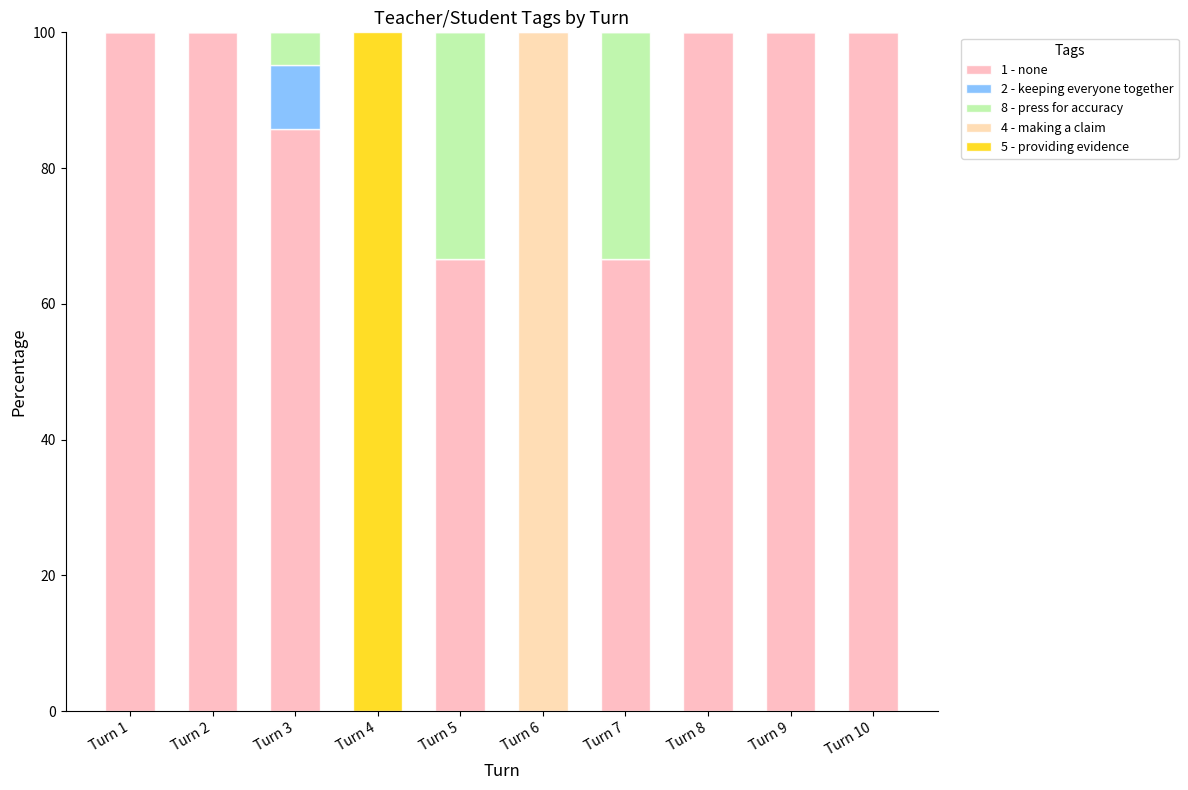

What is the total value across all series at Turn 5?

100.0